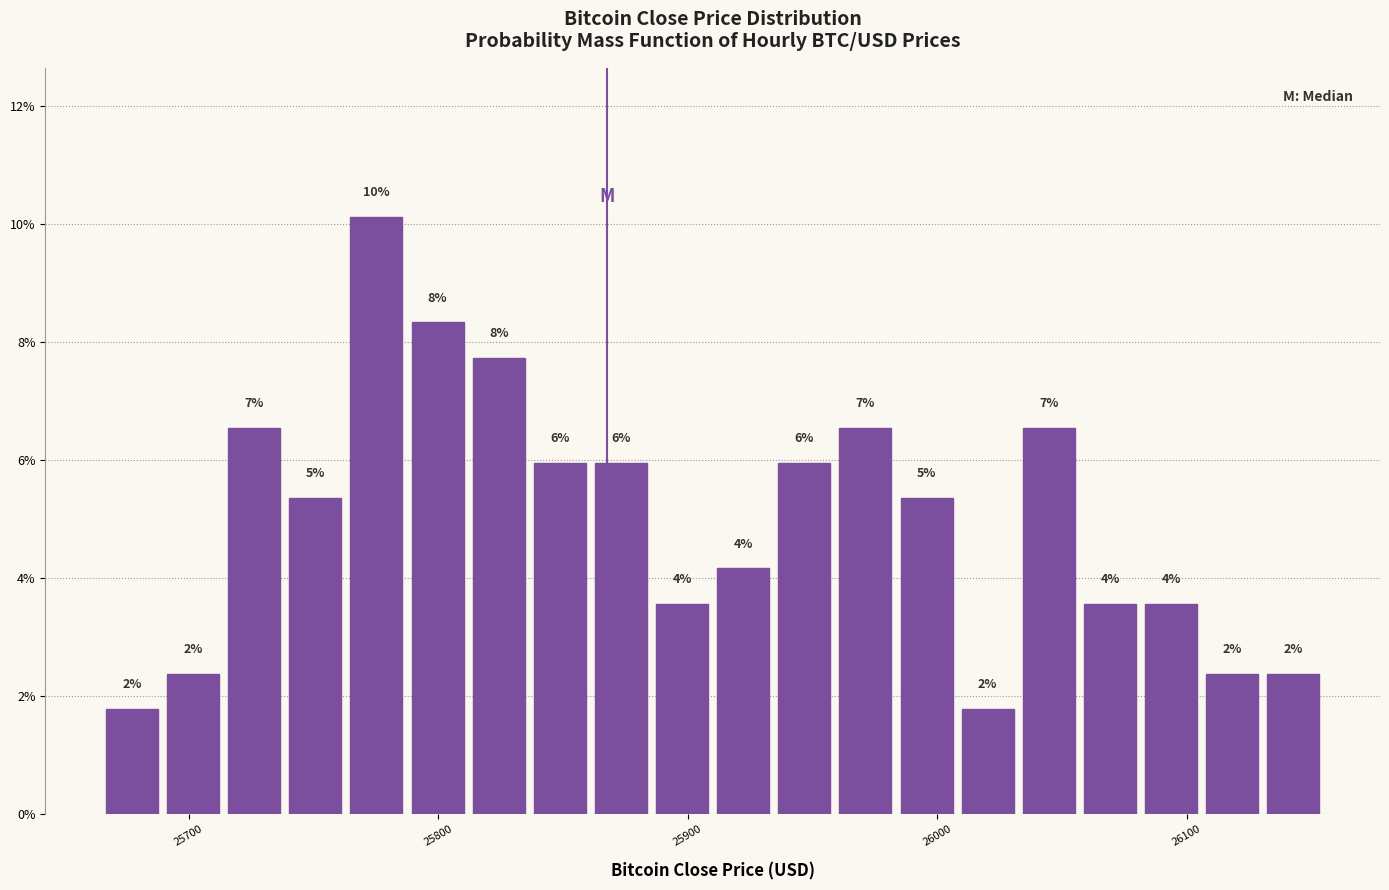

Around what value on the x-axis is the tallest bar? Give the approximate position of its centre, as read against the axis.

25780